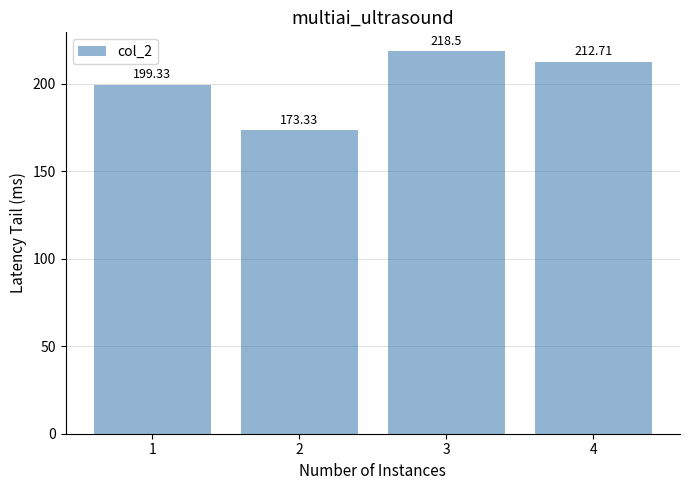

True or false: the data shows 56.9 at 3.

False